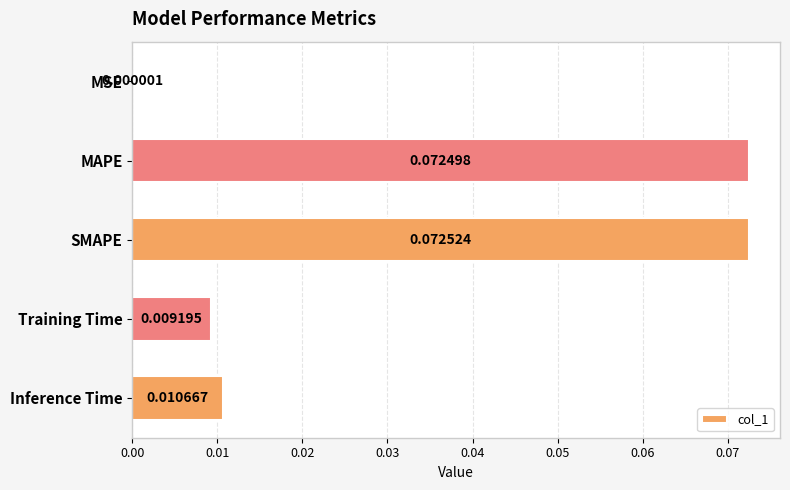

At which label is the value closest to 0?

MSE